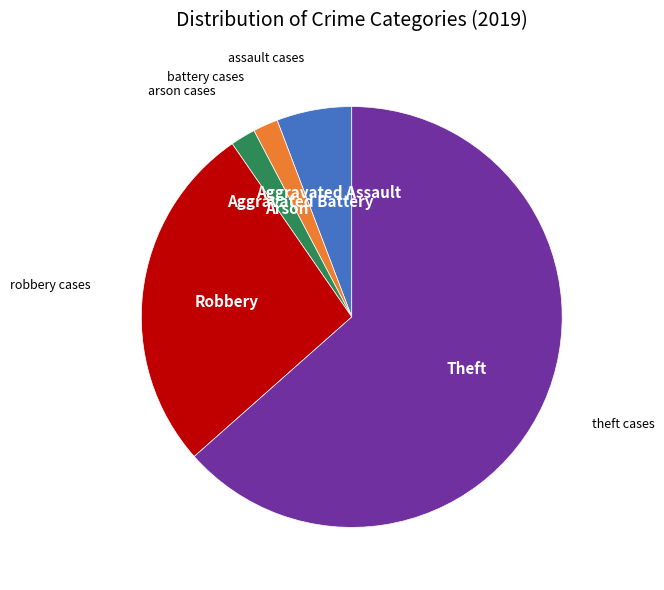

Is there any slice that represents more than half of the pie?

Yes